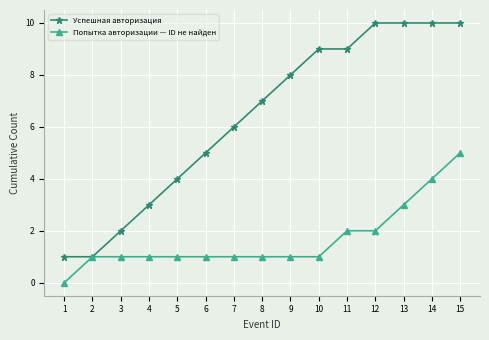

How many values in Попытка авторизации — ID не найден are above zero?

14